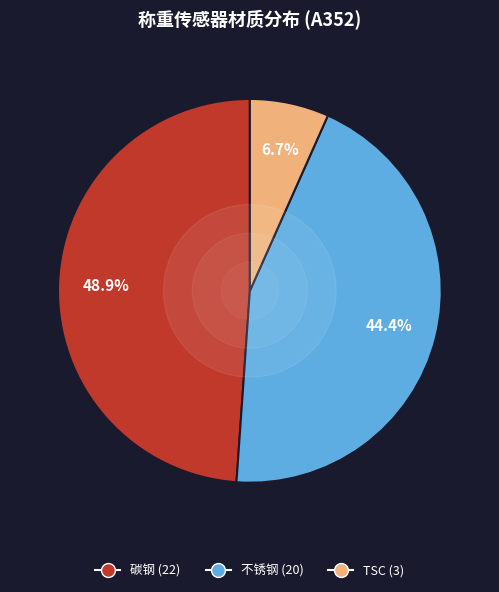

To the nearest percent, what is the average slice percentage?

33%